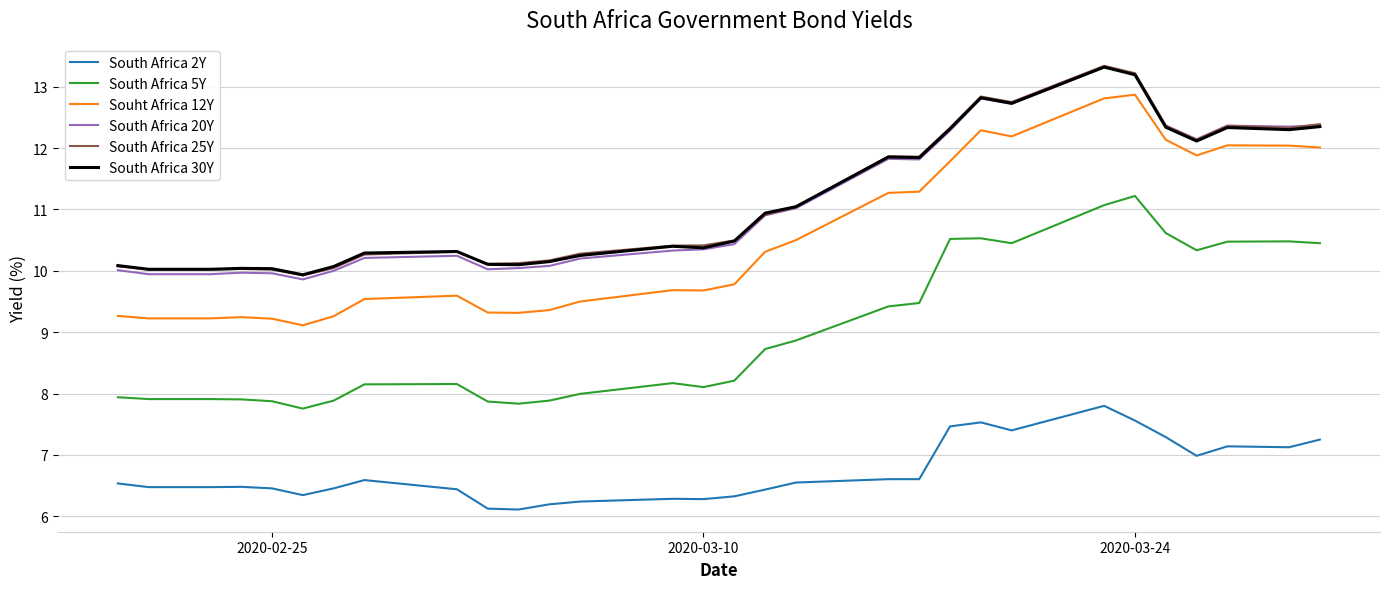

What is the greatest value displayed?

13.3